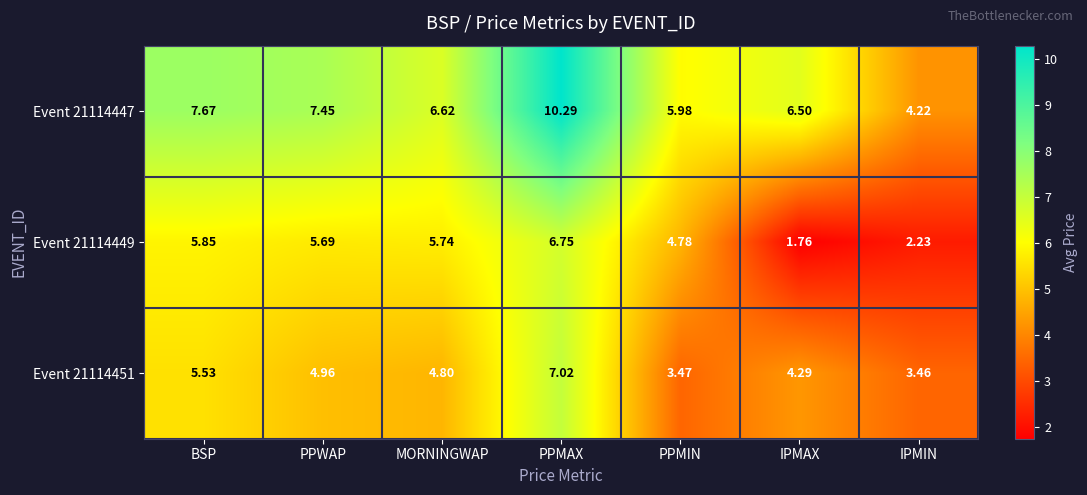

How many series are shown in this chart?

3